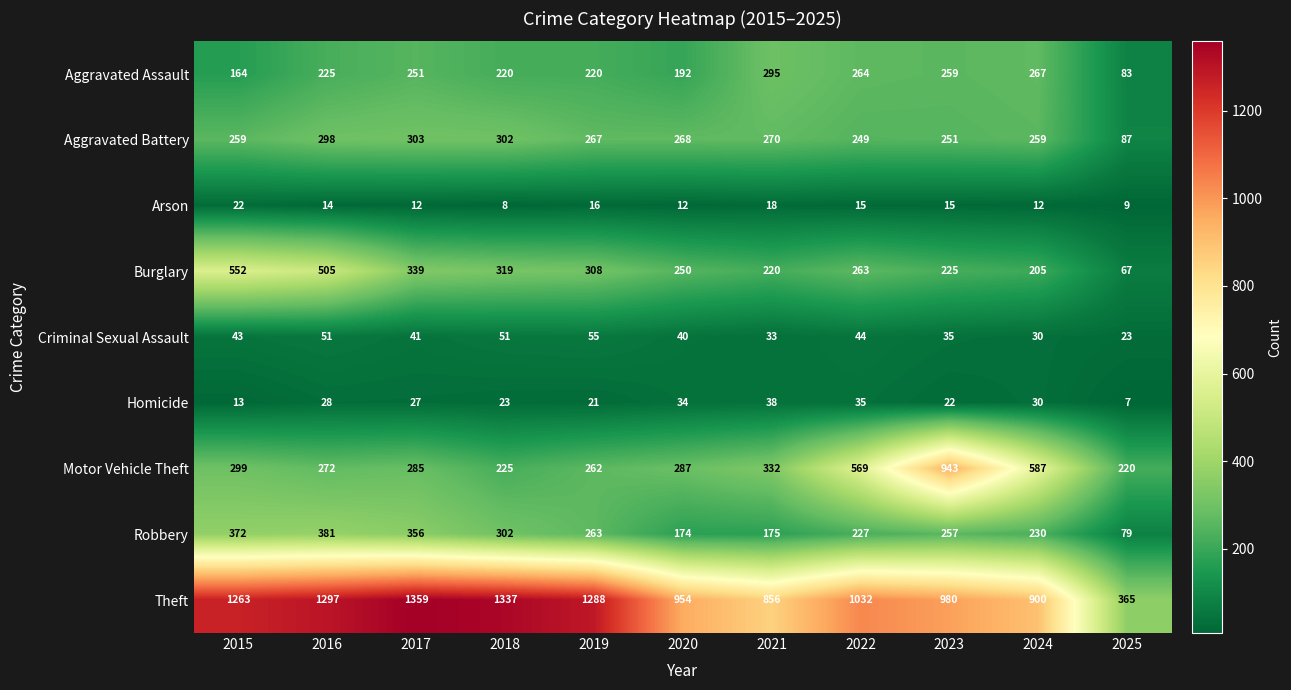

At how many categories does at least one series exceed 1212?

5